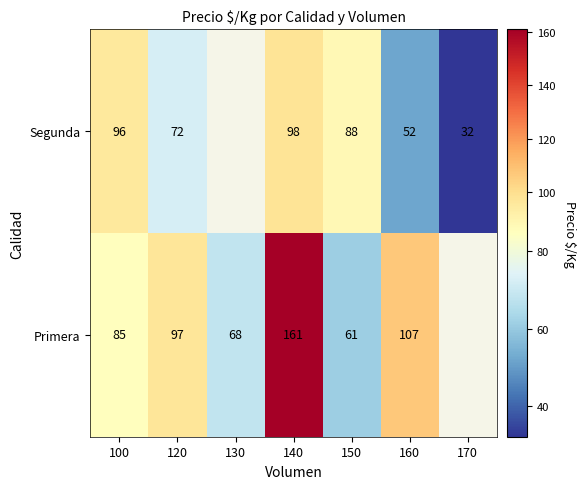

The value of Primera at 140 is 161. True or false?

True